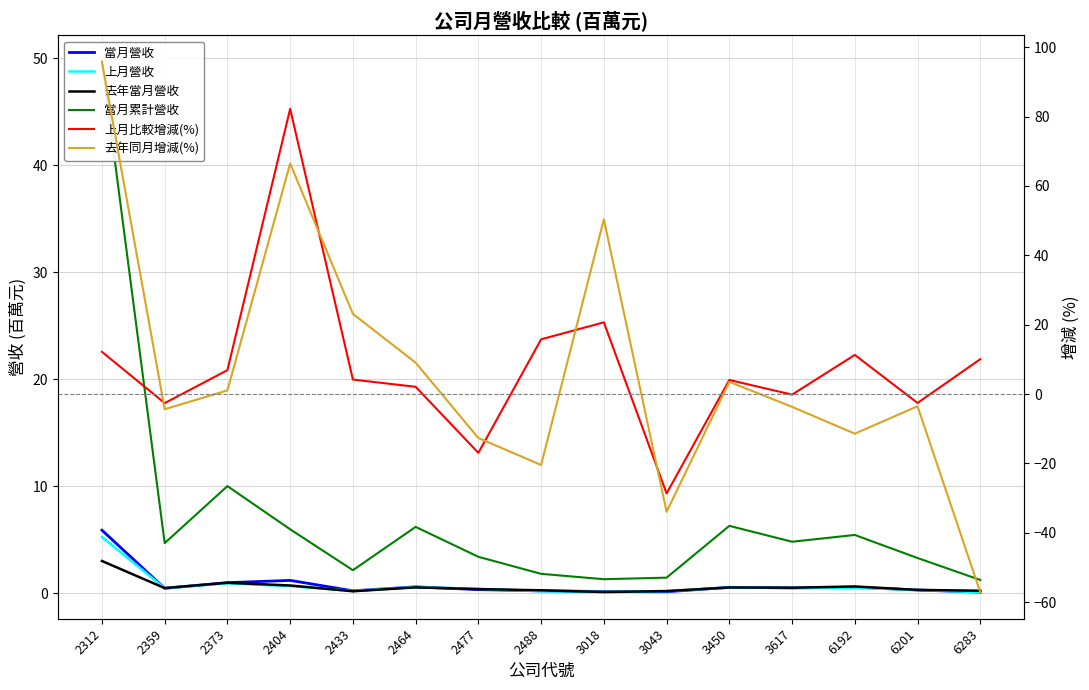

Rank the series at 2359 from highest to lowest value.

當月累計營收, 去年當月營收, 上月營收, 當月營收, 上月比較增減(%), 去年同月增減(%)